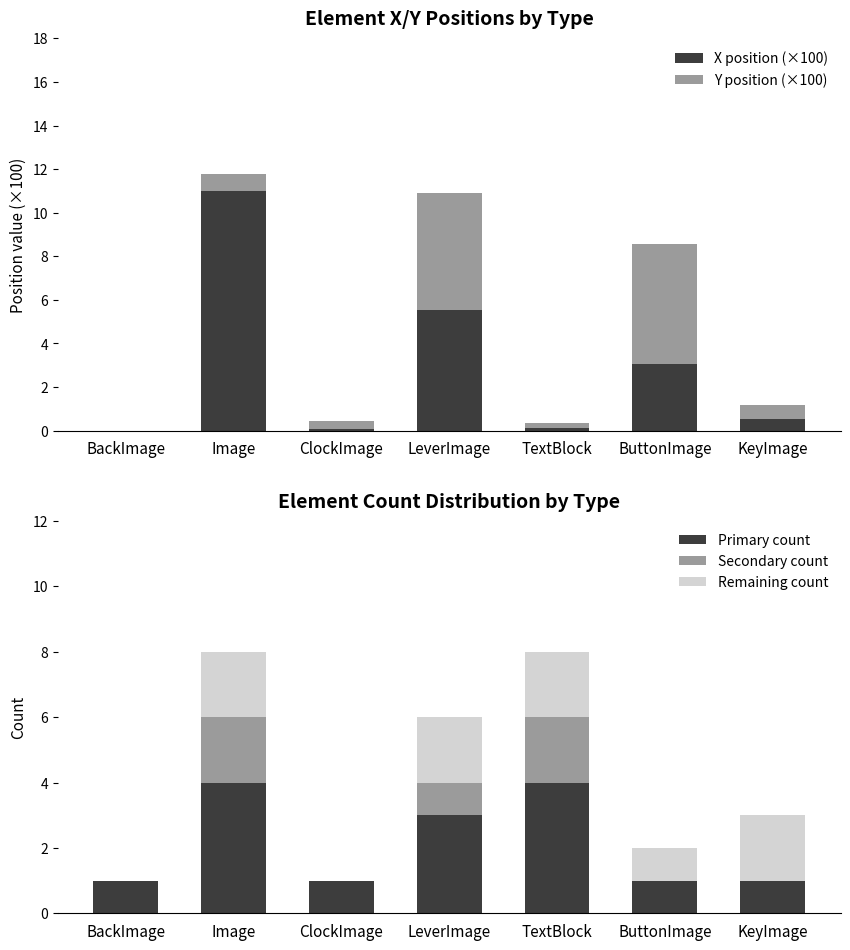

The Primary count series shows 2.3 at Image. True or false?

False